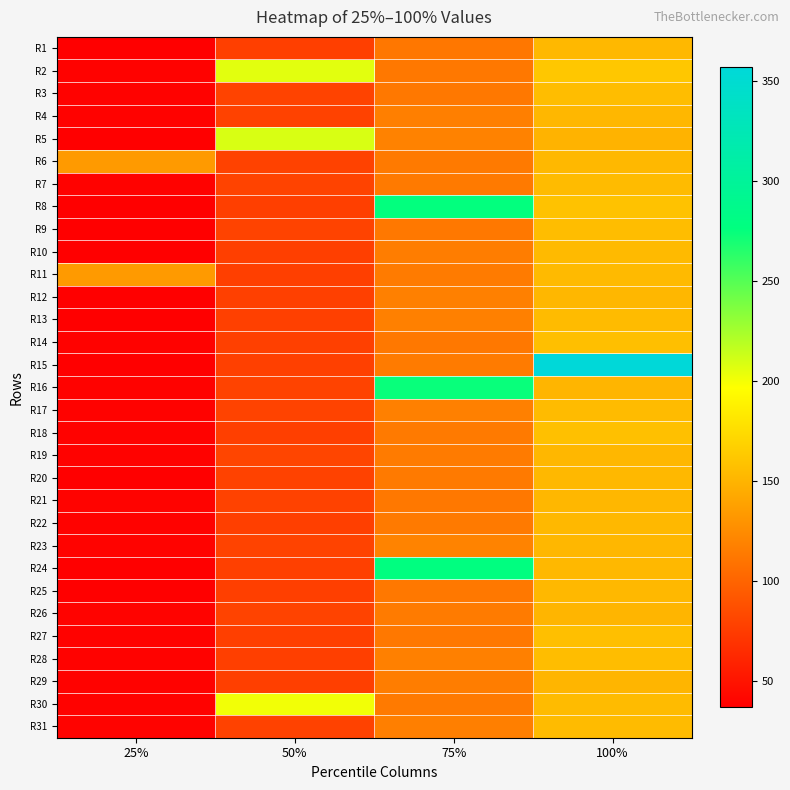

At how many categories does at least one series exceed 161?

3